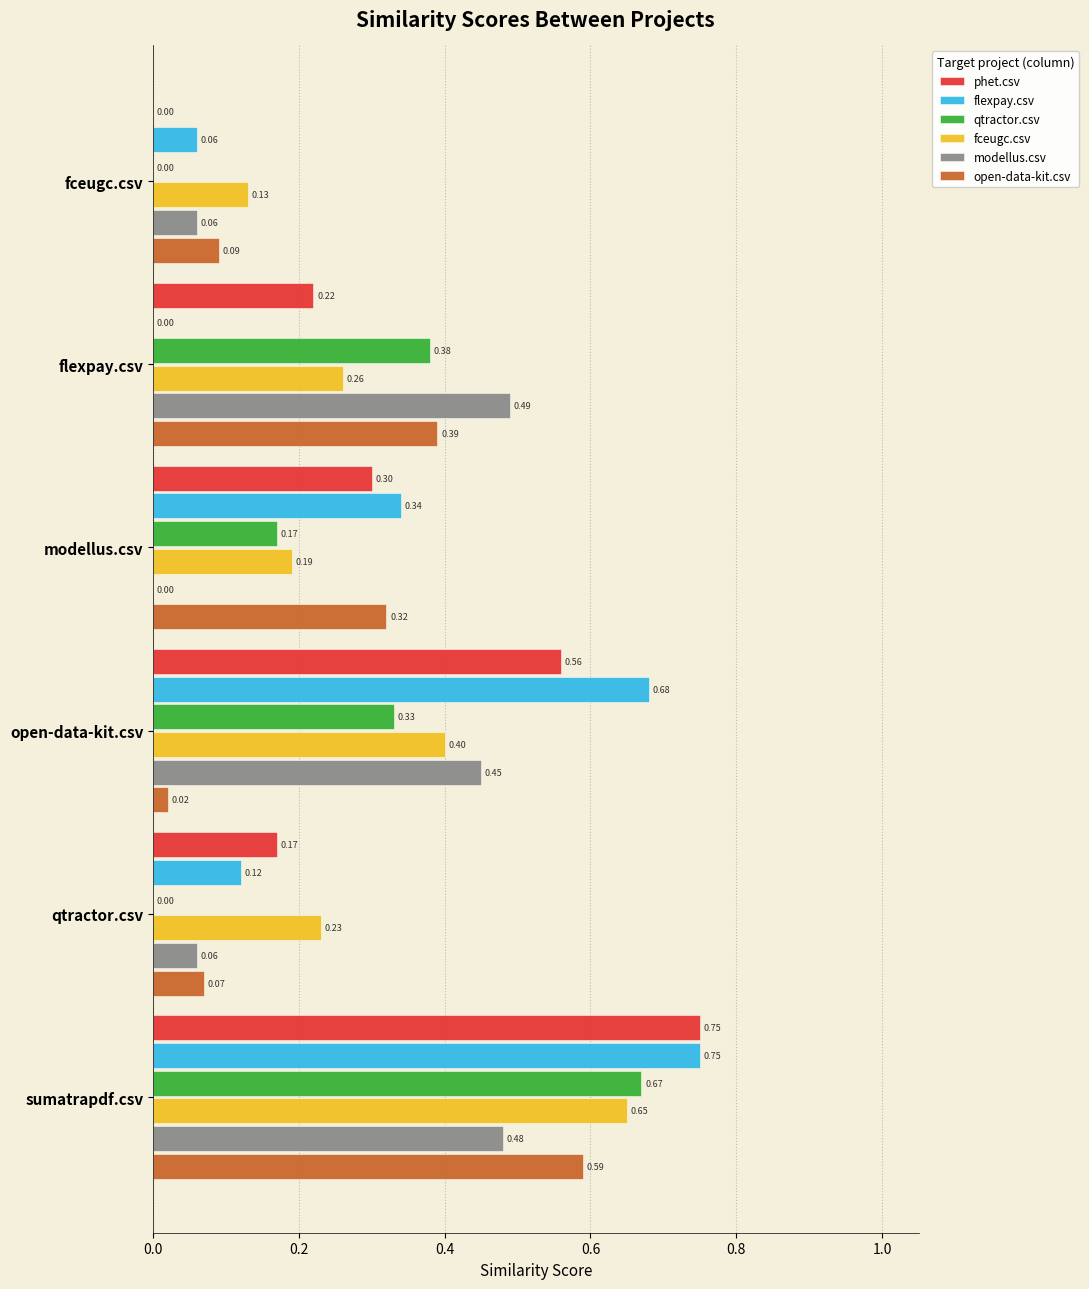

What is the total value across all series at fceugc.csv?

0.3